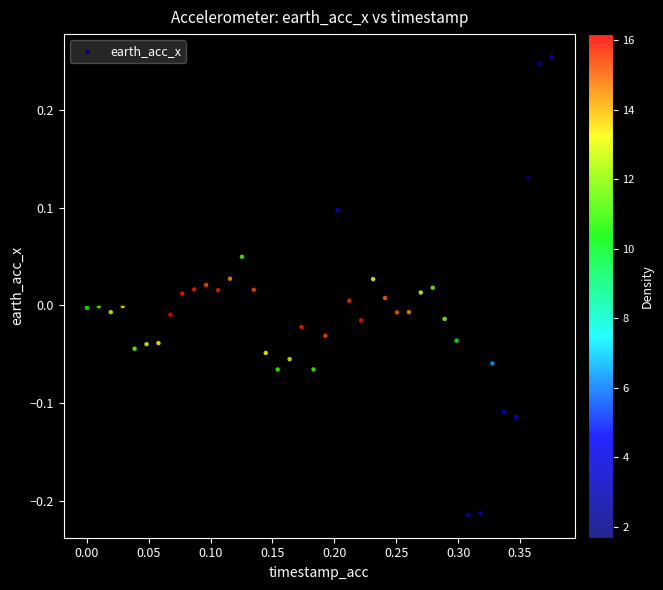

What is the range of X values (max minus min)?

0.4